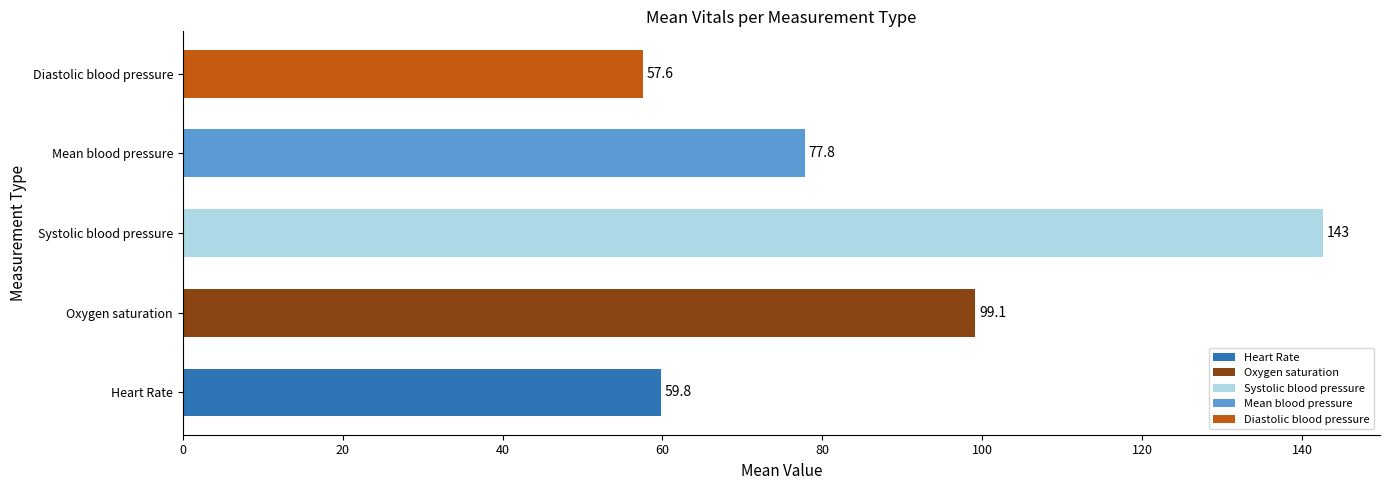

What is the ratio of the value at Systolic blood pressure to the value at Mean blood pressure?

1.8